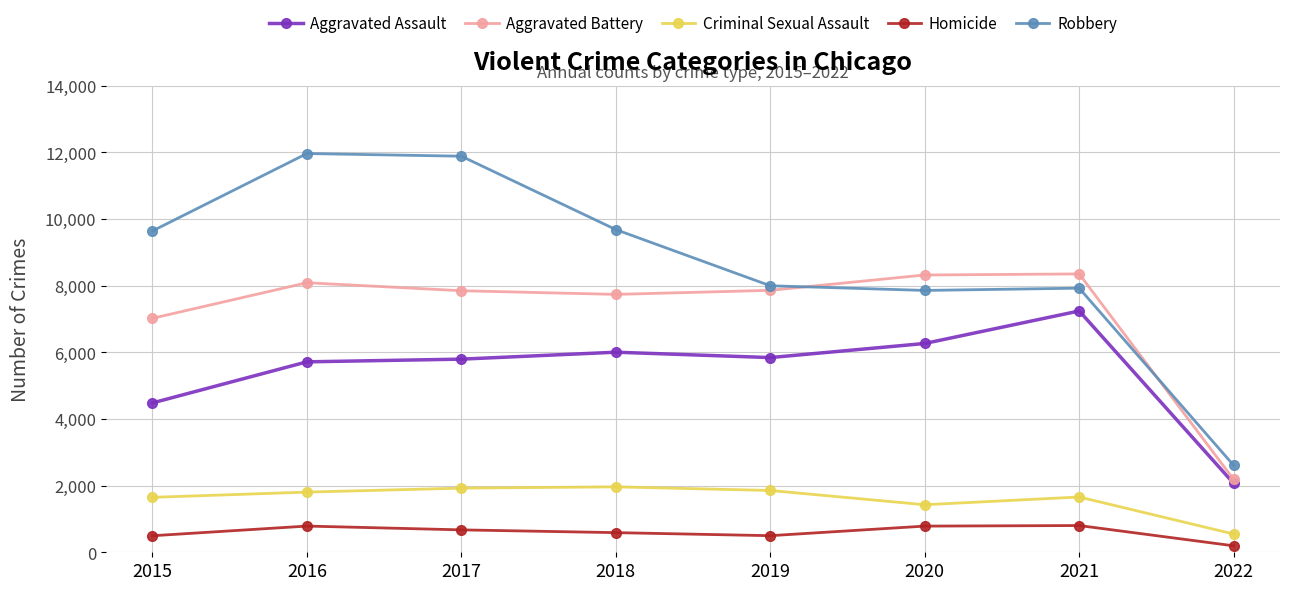

Rank the series at 2016 from lowest to highest value.

Homicide, Criminal Sexual Assault, Aggravated Assault, Aggravated Battery, Robbery